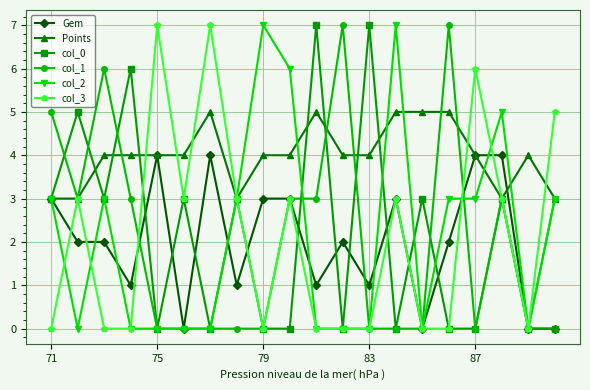

Count the Points values in the range 4 to 5.

15